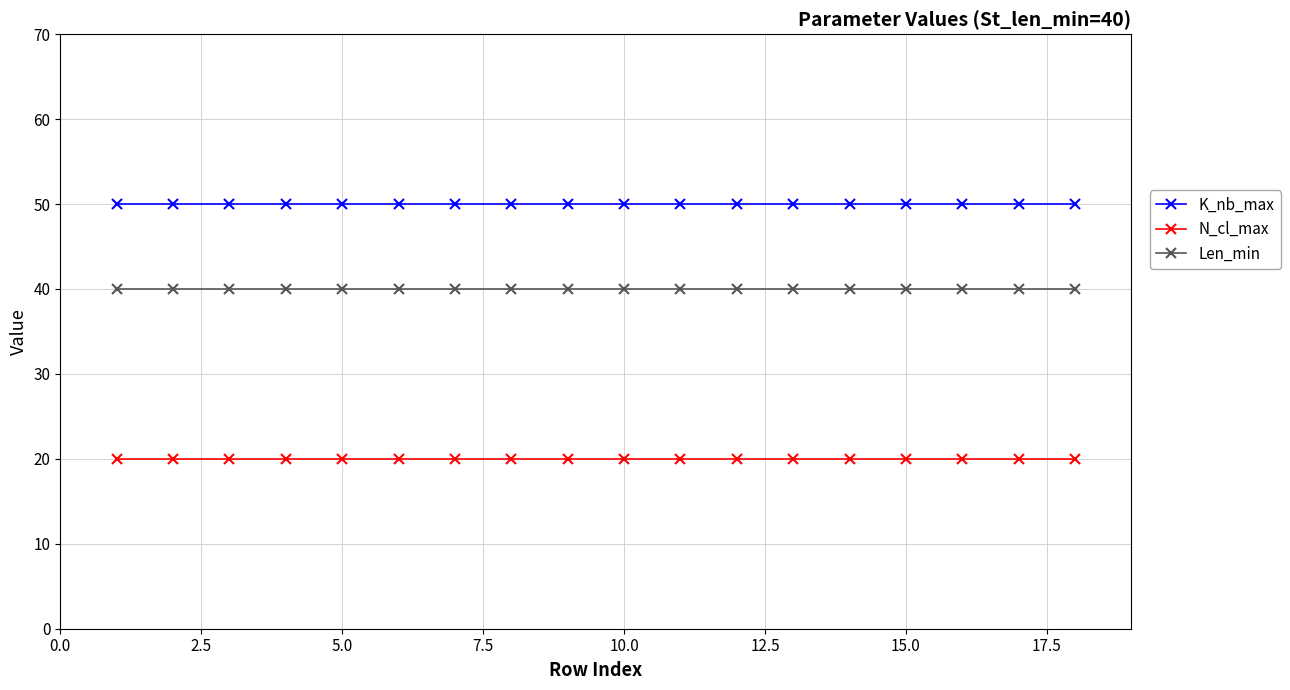

Which series has the largest total across all categories?

K_nb_max